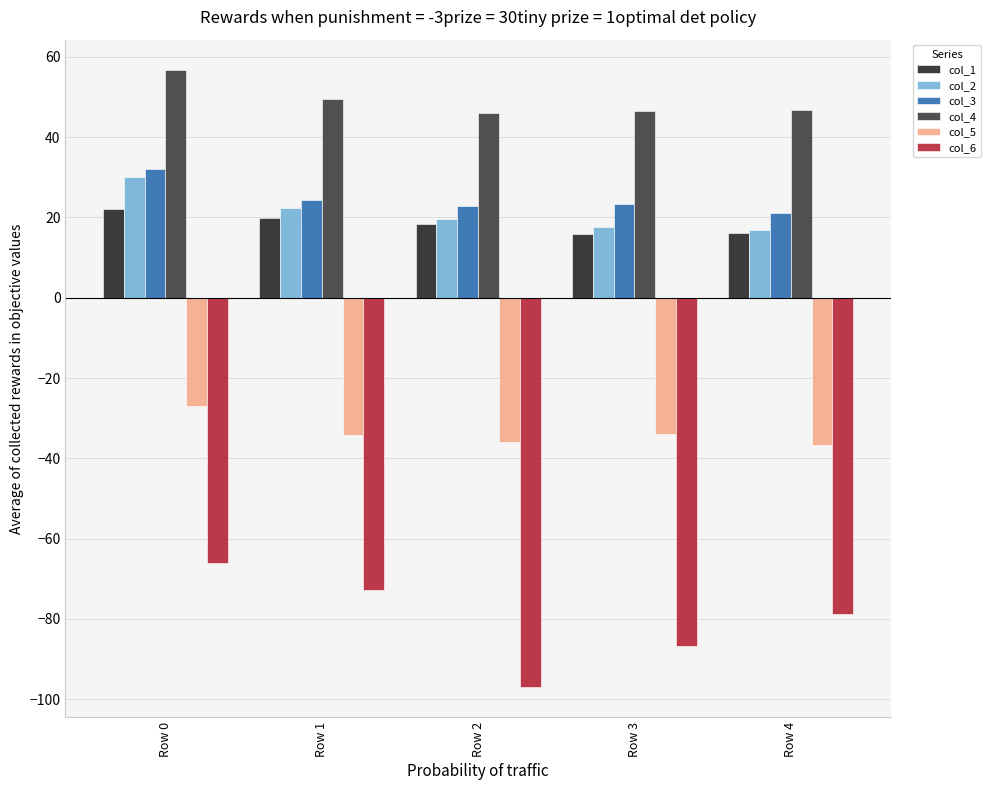

Is it true that col_1 equals 25.5 at Row 4?

False